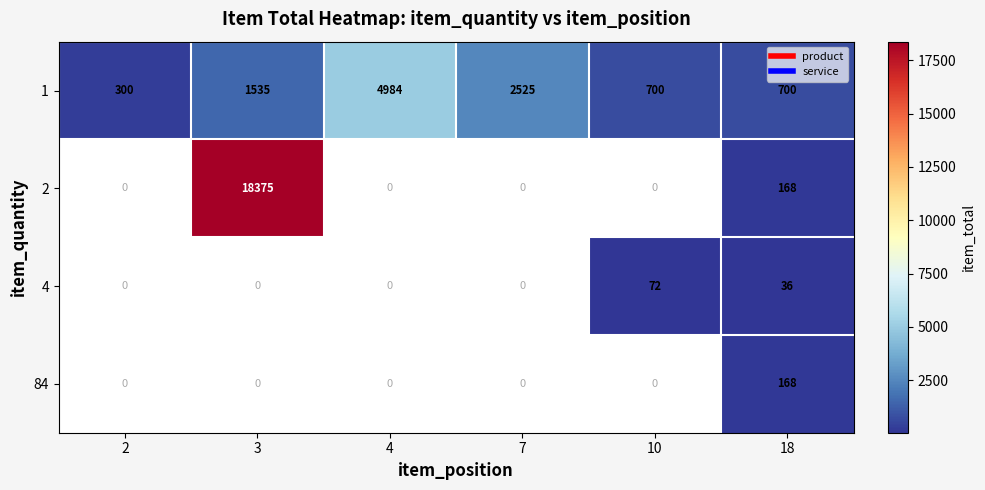

At which category is the sum across all series the highest?

3